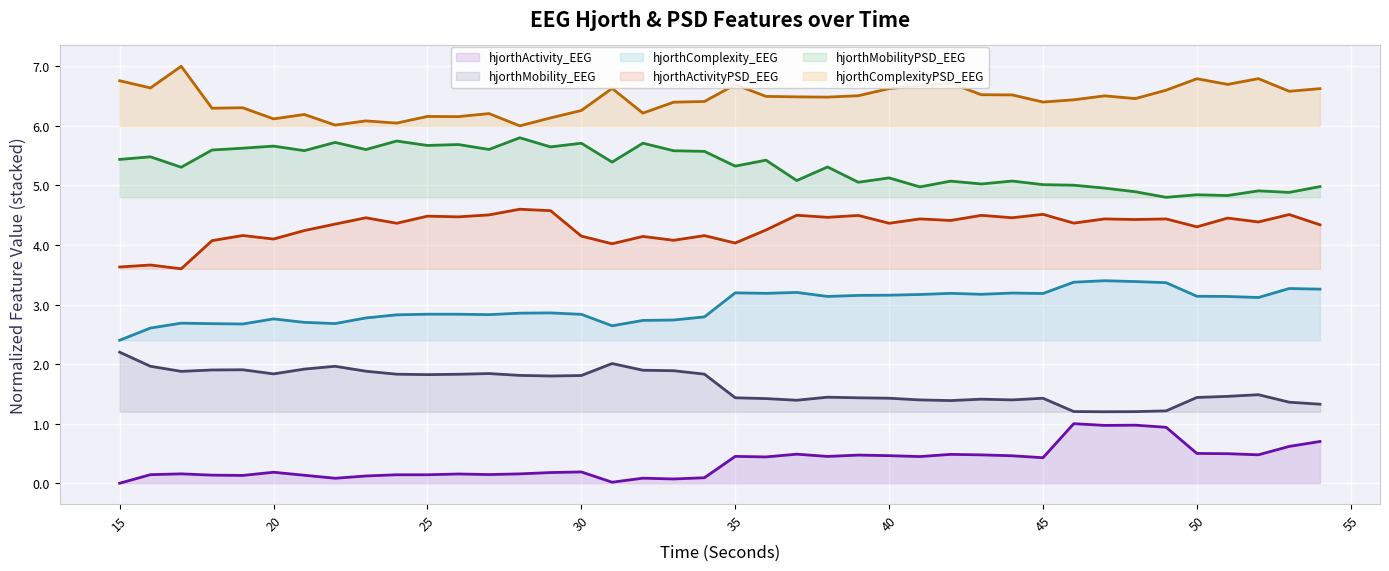

Between 37 and 36, which is larger?

37